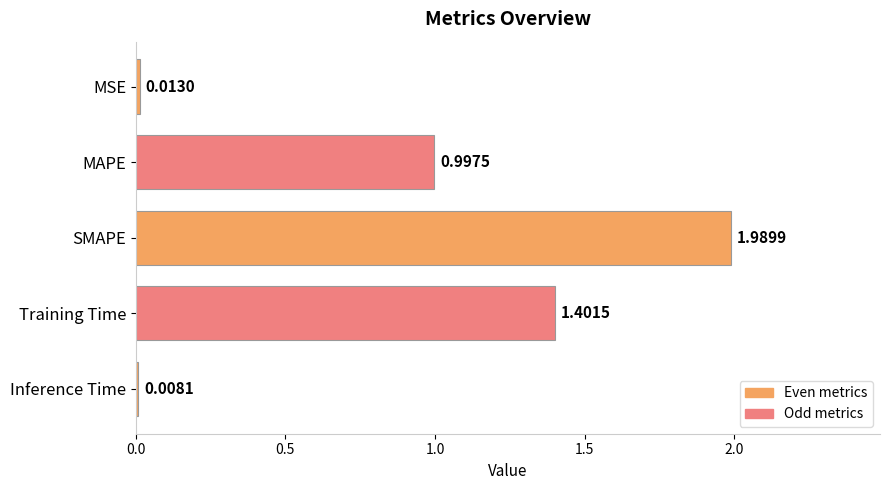

Which label corresponds to the smallest value in the chart?

Inference Time